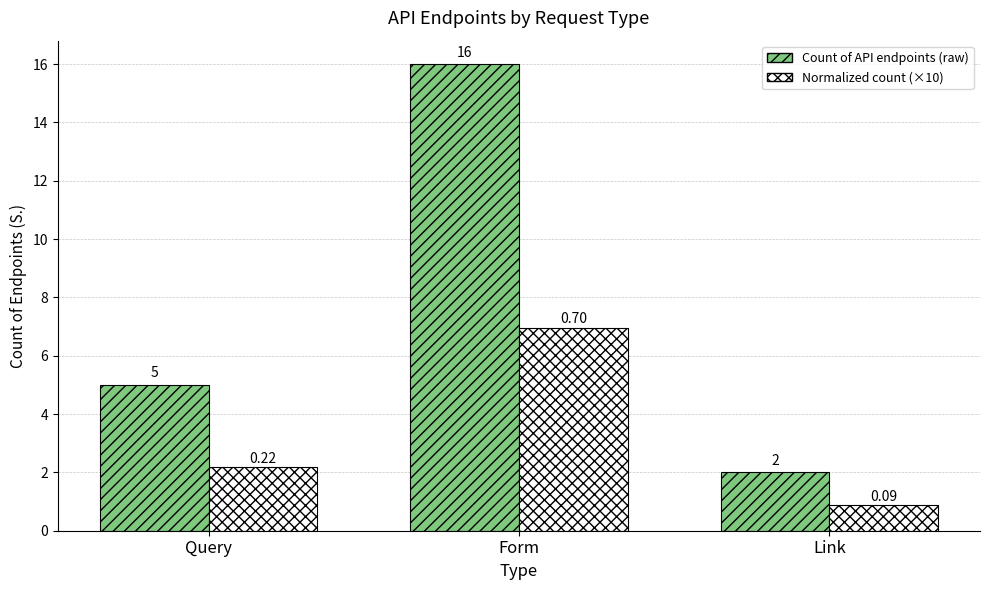

Is it true that Normalized count (×10) equals 1.3 at Query?

False